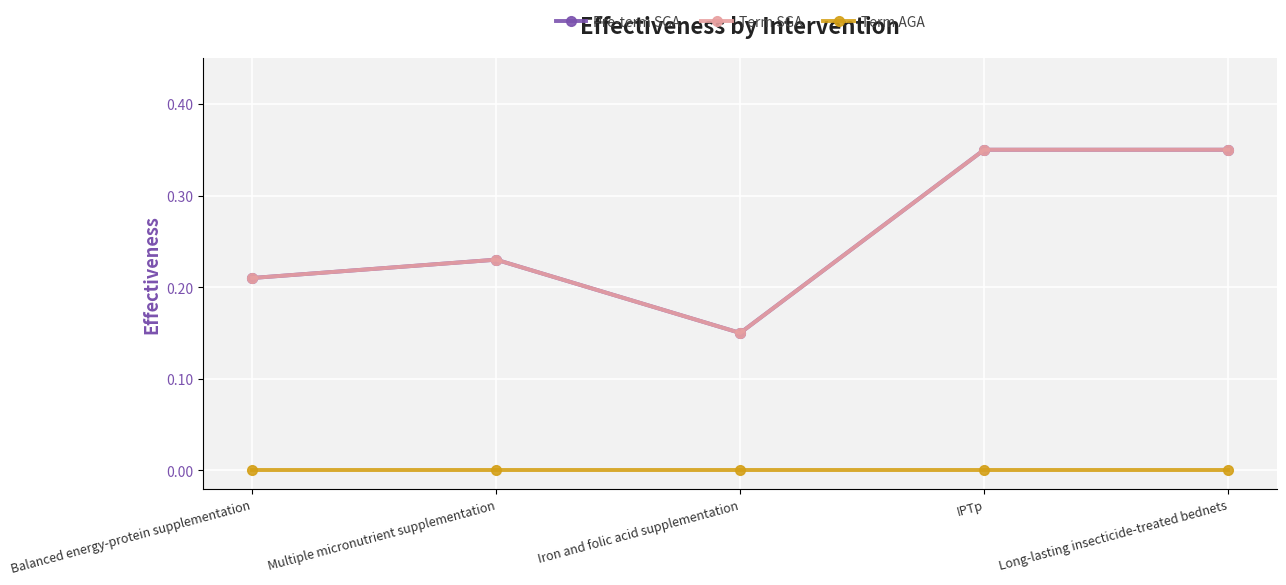

Rank the categories by Pre-term SGA value from highest to lowest.

IPTp, Long-lasting insecticide-treated bednets, Multiple micronutrient supplementation, Balanced energy-protein supplementation, Iron and folic acid supplementation